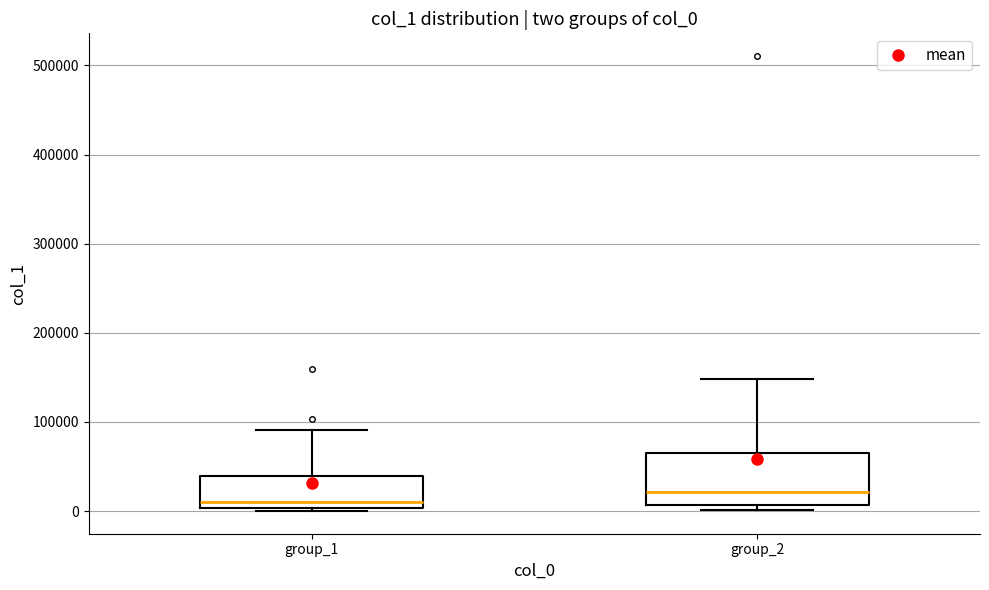

Which box has the lowest median line?

group_1